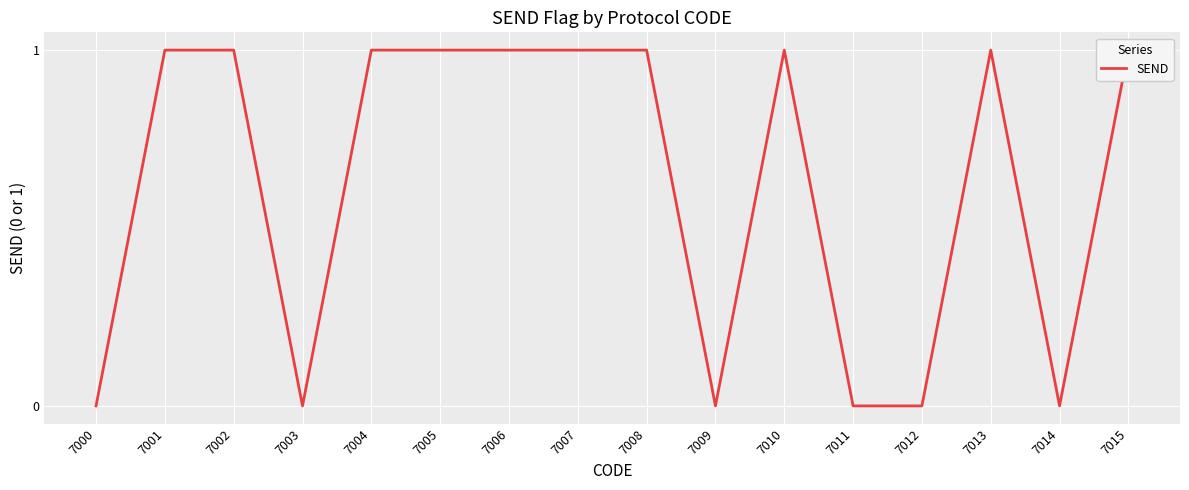

Between 7009 and 7011, which is larger?

7009